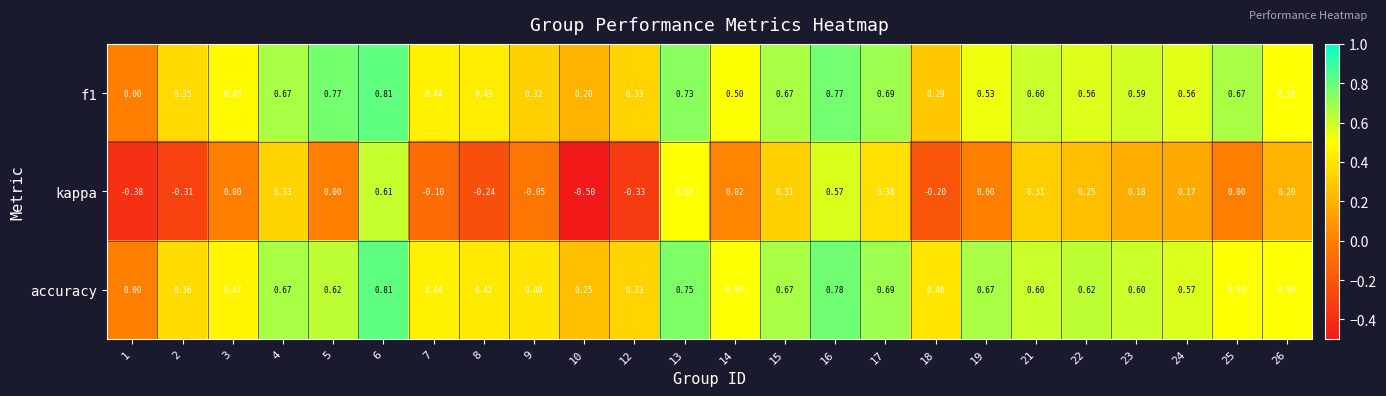

Between 3 and 23, which series saw the biggest shift?

kappa